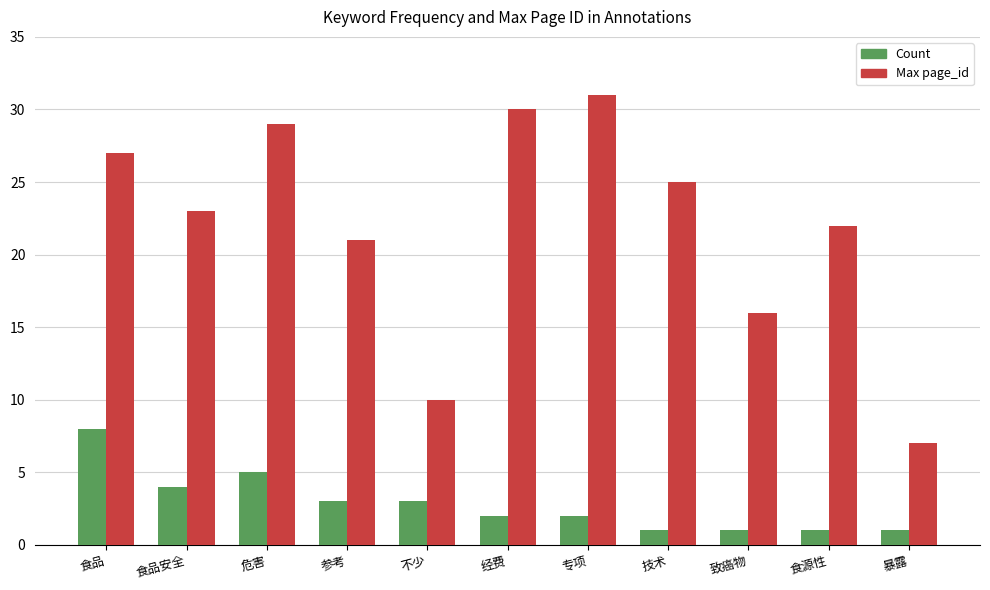

At which category does the chart reach its peak across all series?

专项